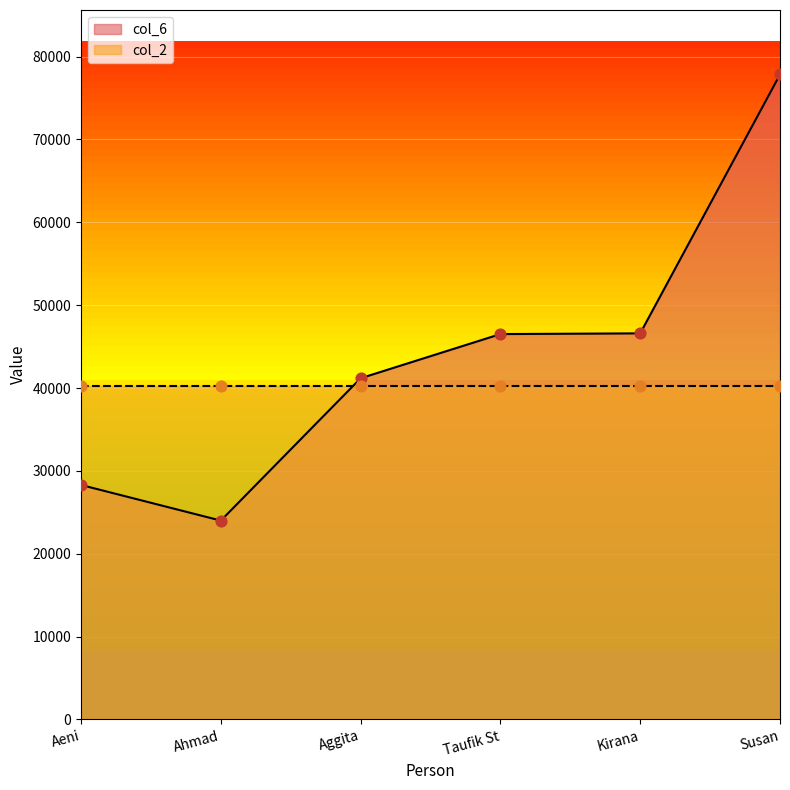

Between Ahmad and Kirana, which is larger?

Kirana